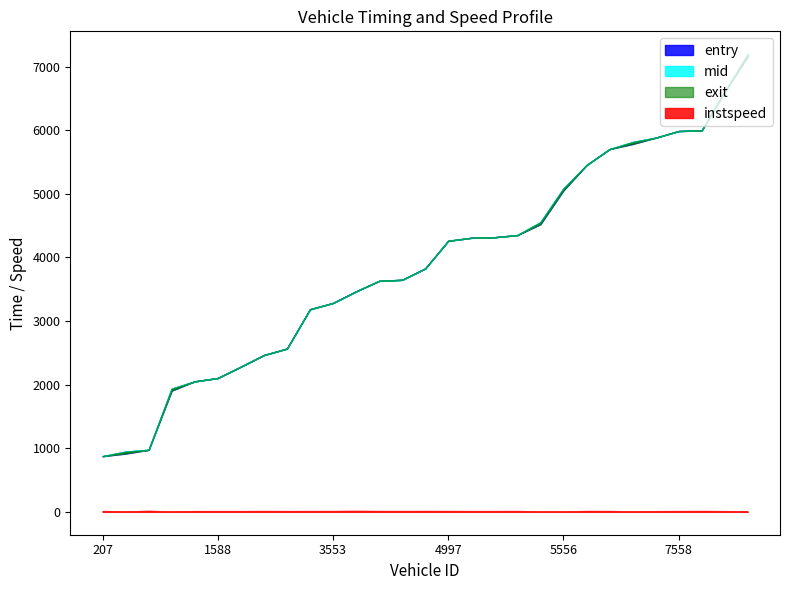

What is the maximum value shown in the chart?

7195.2